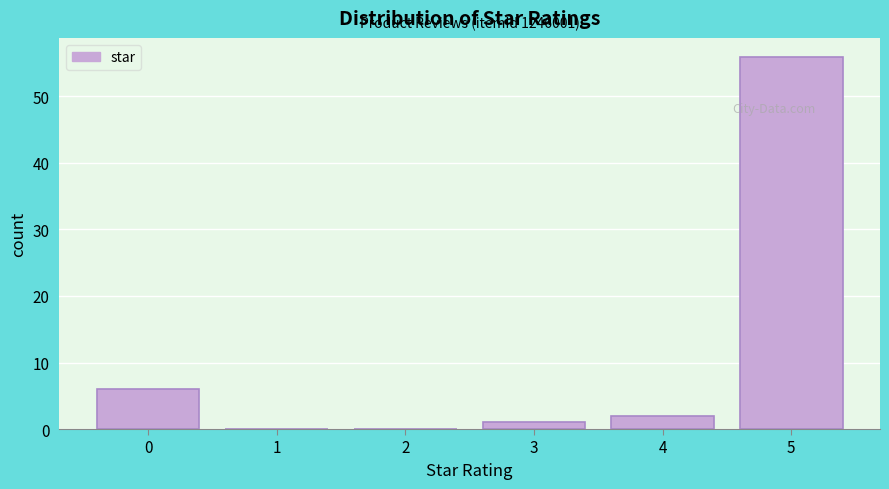

Which range on the x-axis has the tallest bar?

4.5 to 5.5